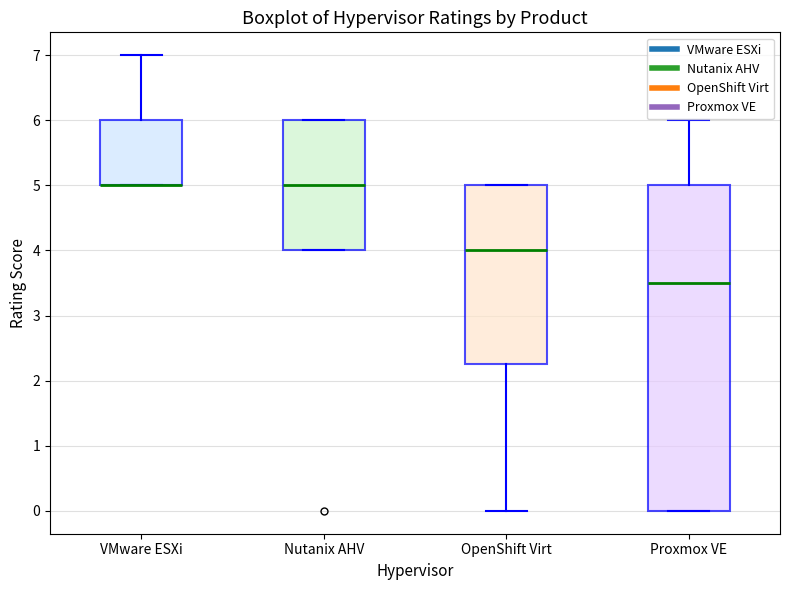

Reading left to right, transcribe this box plot: for each box, give where its median line is, the range the box spans, and where its two whiskers end, as read against the y-axis. The values are not printed on the chart, so give them approximately, as read against the axis.

VMware ESXi: median 5.0 (drawn on the box's lower edge), box 5.0 to 6.0, whiskers 5.0 to 7.0
Nutanix AHV: median 5.0, box 4.0 to 6.0, whiskers 4.0 to 6.0
OpenShift Virt: median 4.0, box 2.3 to 5.0, whiskers 0.0 to 5.0
Proxmox VE: median 3.5, box 0.0 to 5.0, whiskers 0.0 to 6.0